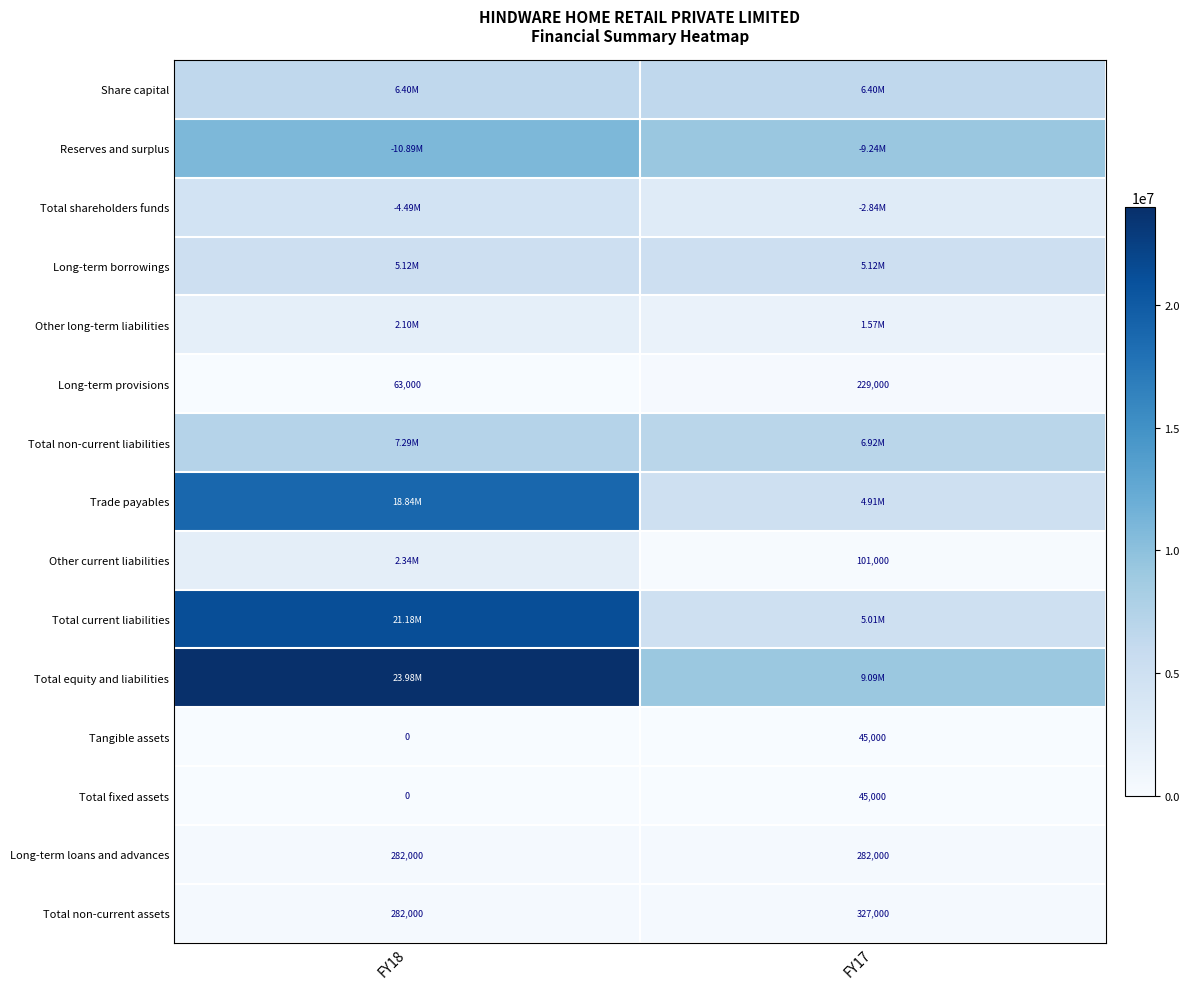

True or false: Long-term loans and advances has a value of 282000 at FY17.

True